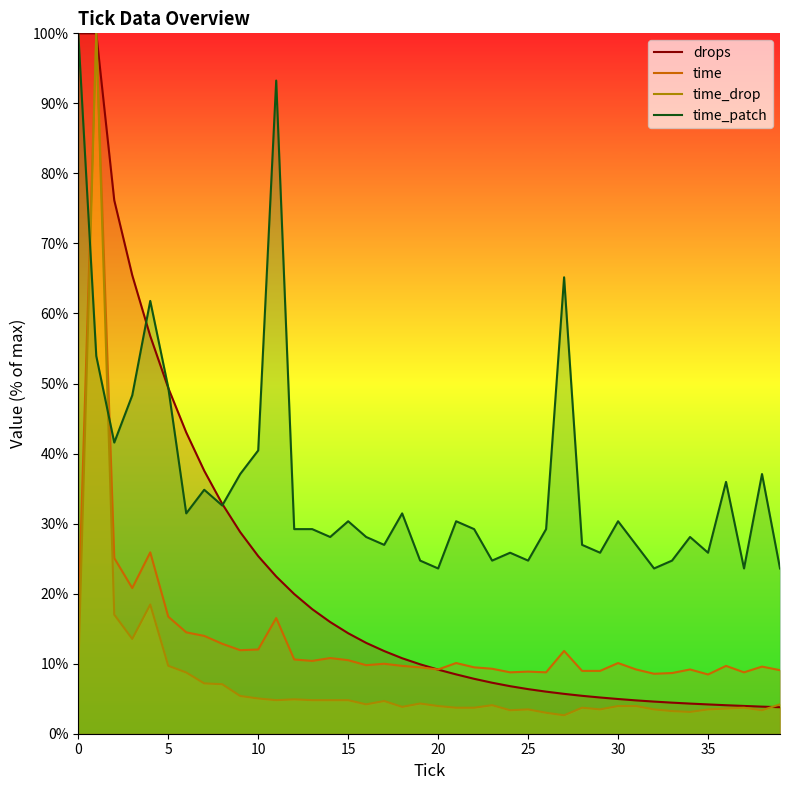

What is the difference between the highest and lowest values at 10?

35.4